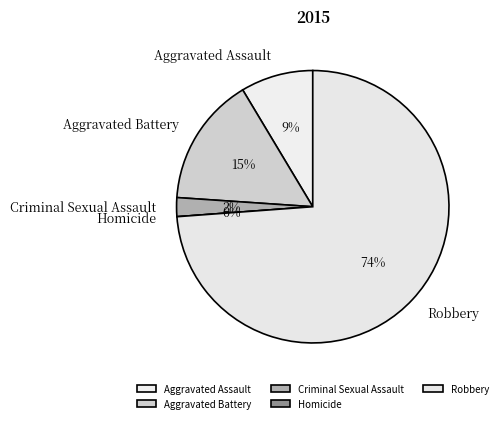

The Homicide slice represents 0% of the pie. True or false?

True